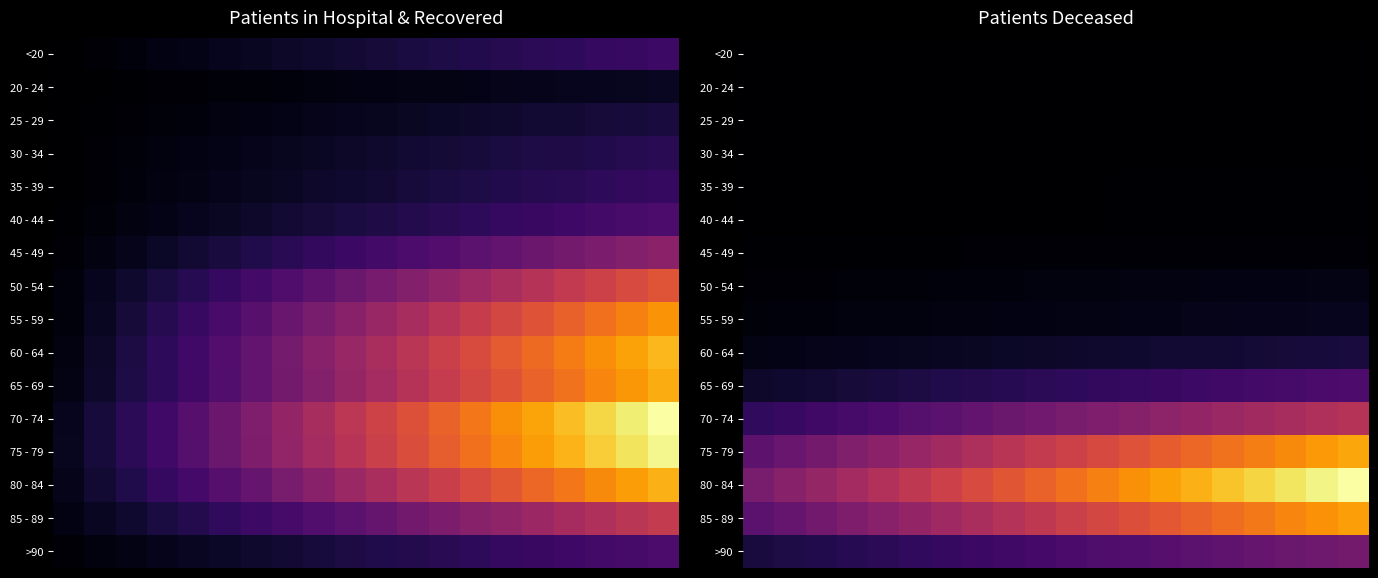

What is the difference between the highest and lowest values at 3?

971.7